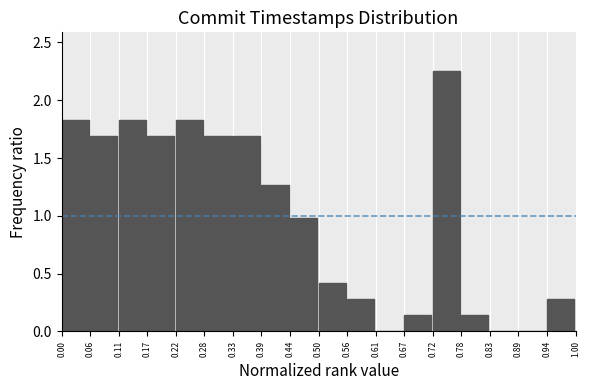

How tall is the bar that spans 0.67 to 0.72 on the x-axis? The values are not printed on the chart, so give them approximately, as read against the axis.

0.15